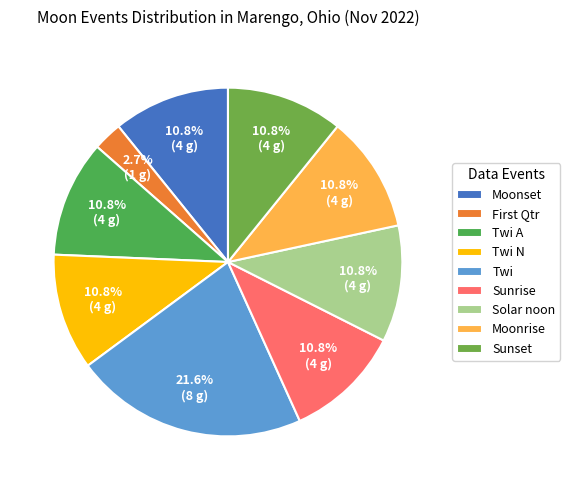

Count the number of slices in the pie.

9